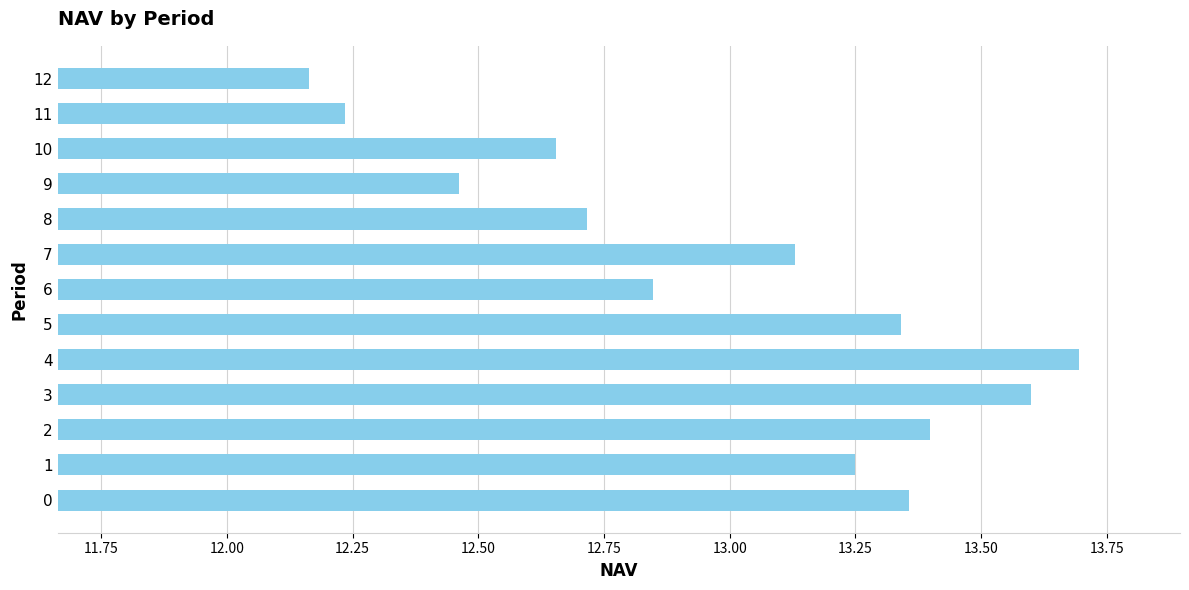

Which category has the lowest value across all series?

12